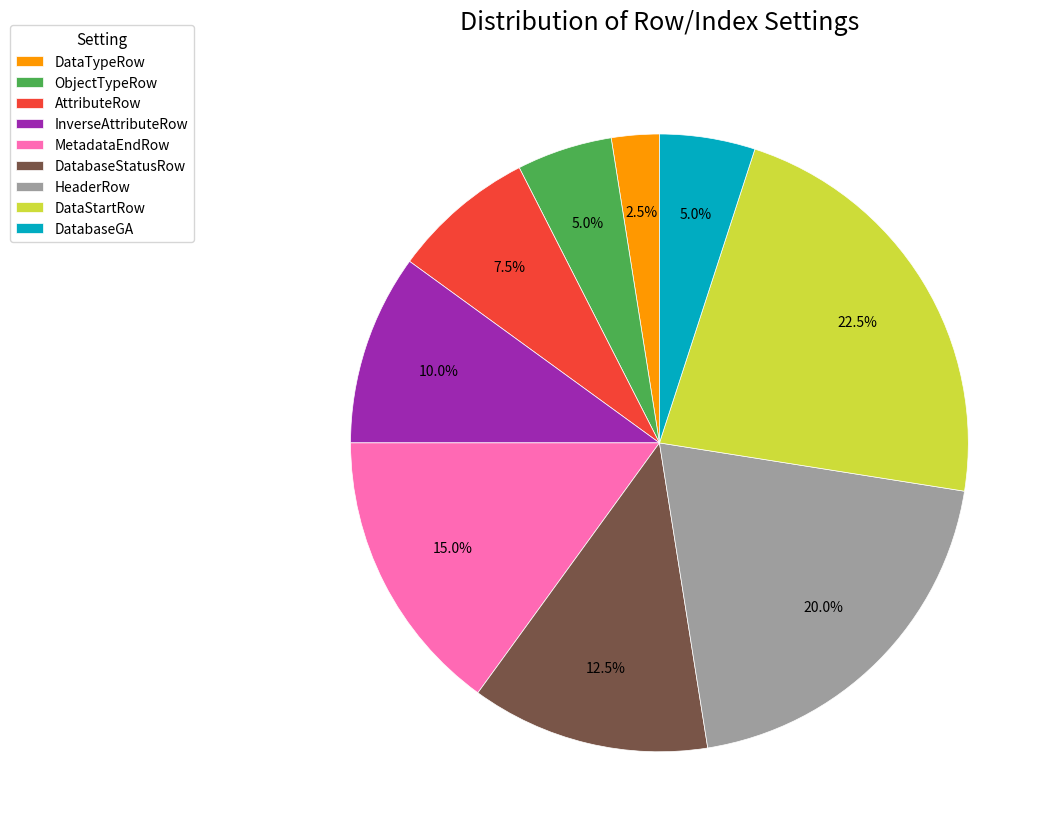

Which category has the smallest portion of the pie?

DataTypeRow